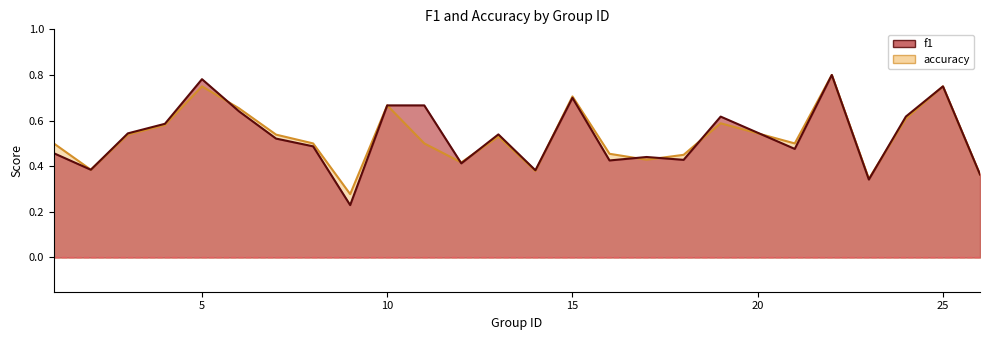

The value of accuracy at 14 is 0.1. True or false?

False